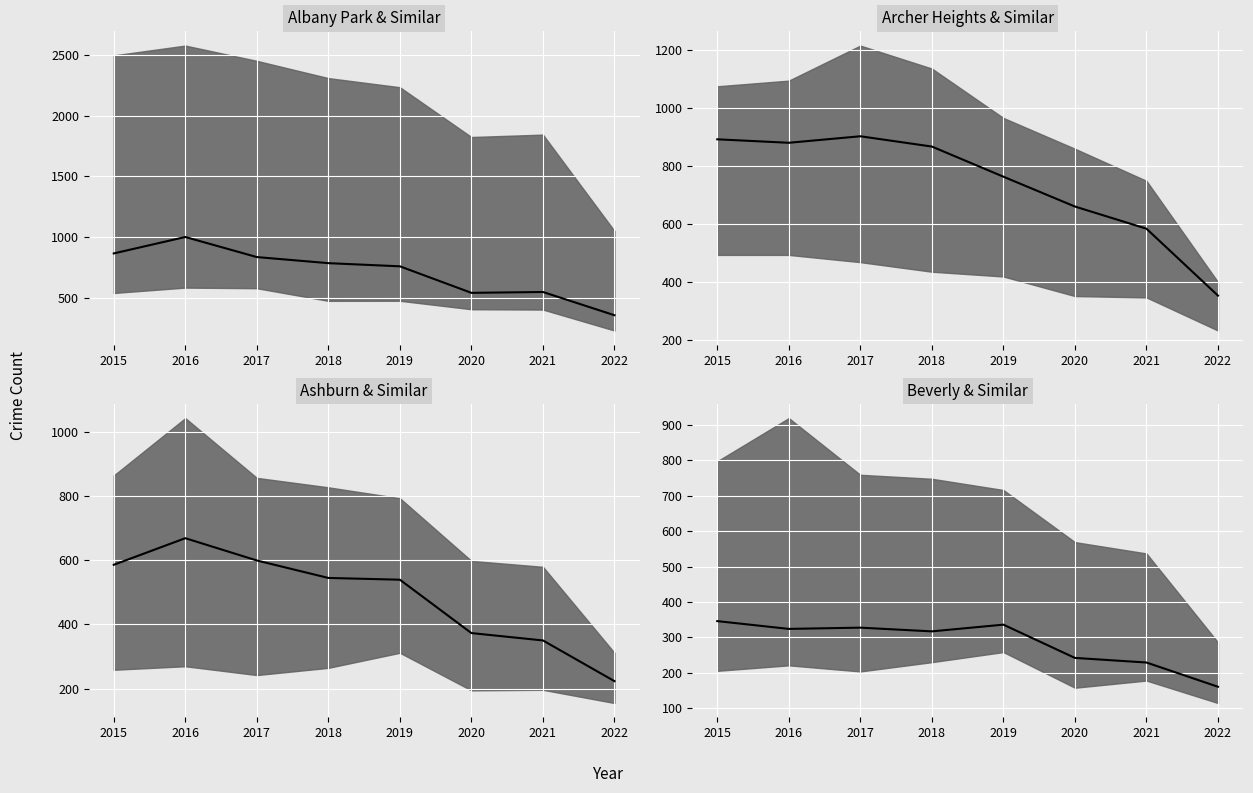

Which label corresponds to the smallest value in the chart?

2022